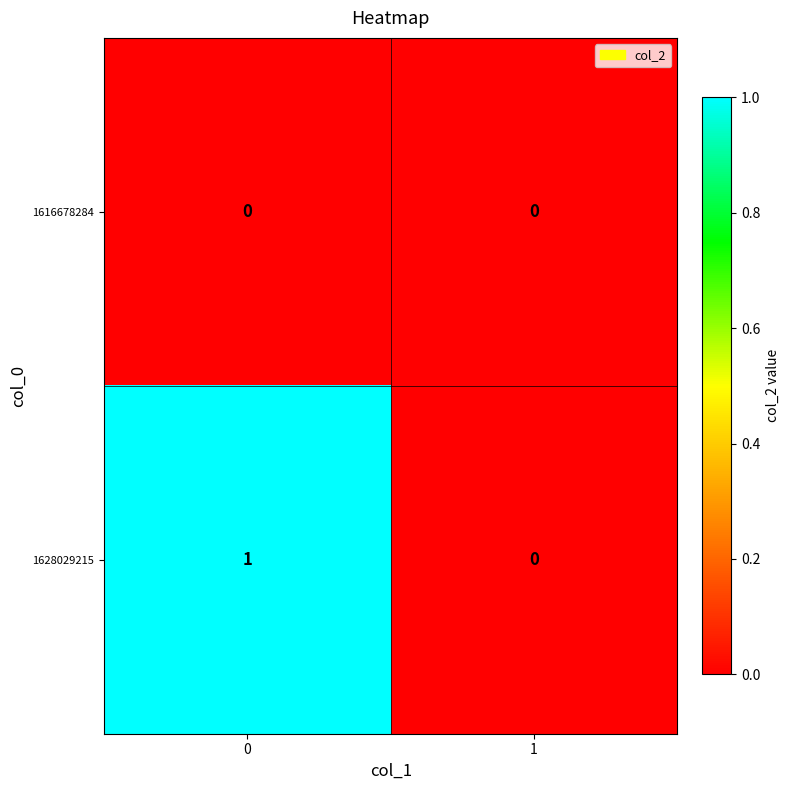

Reading left to right, list all the values displayed in this chart.

1616678284: 0	0
1628029215: 1	0